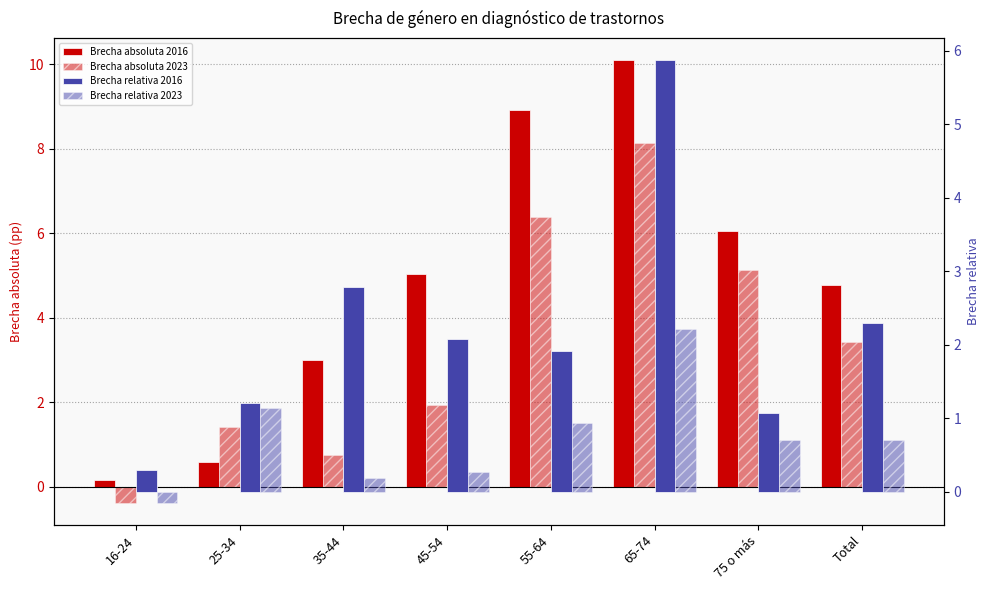

List the labels in order of Brecha absoluta 2023 value, largest first.

65-74, 55-64, 75 o más, Total, 45-54, 25-34, 35-44, 16-24